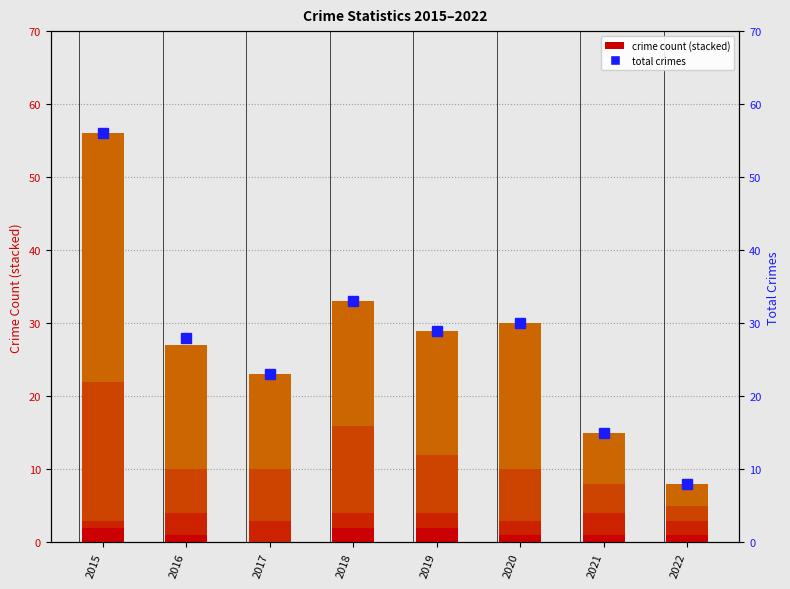

What is the total value across all series at 2015?

112